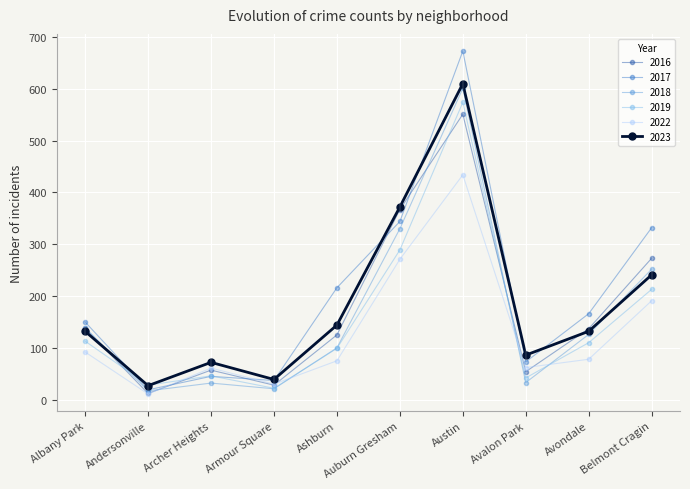

Where do 2019 and 2017 first cross each other?

Albany Park and Andersonville